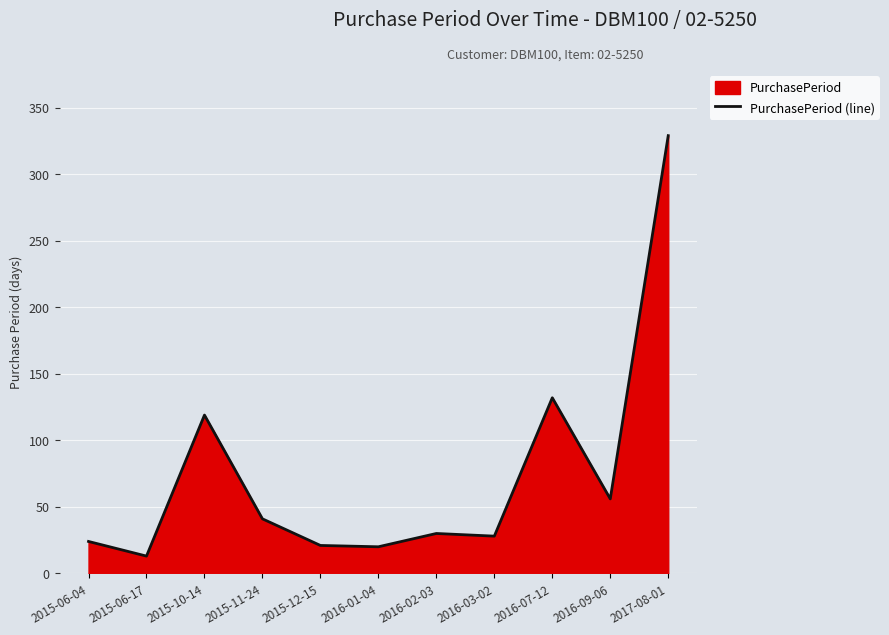

What is the label of the 3rd point from the left?

2015-10-14